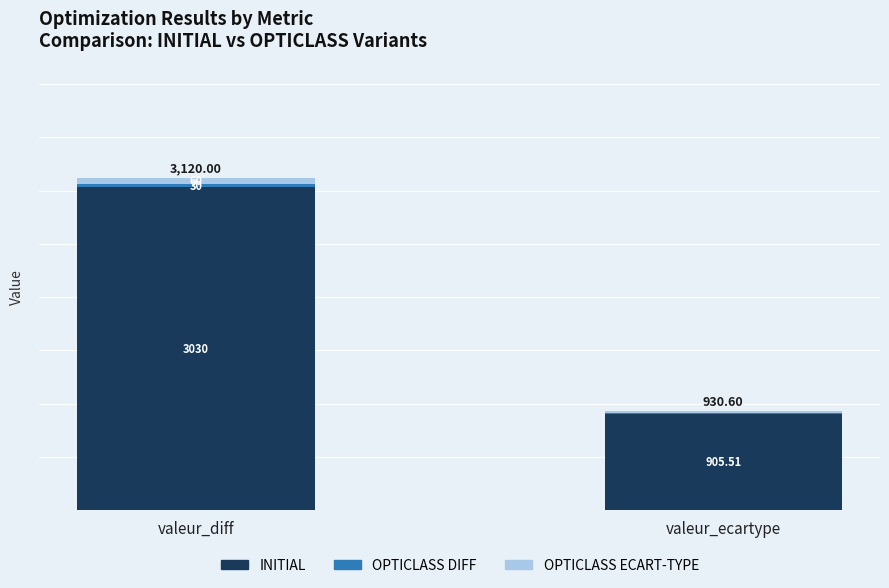

At which label does INITIAL reach its peak?

valeur_diff